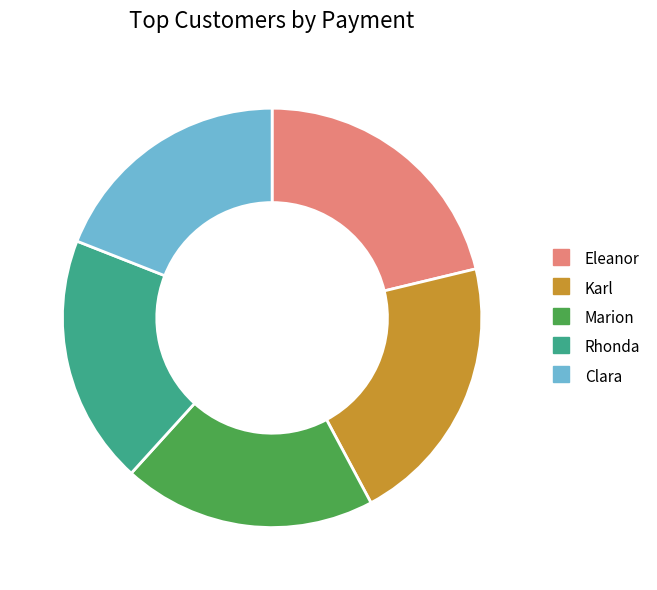

True or false: Marion accounts for 5% of the total.

False